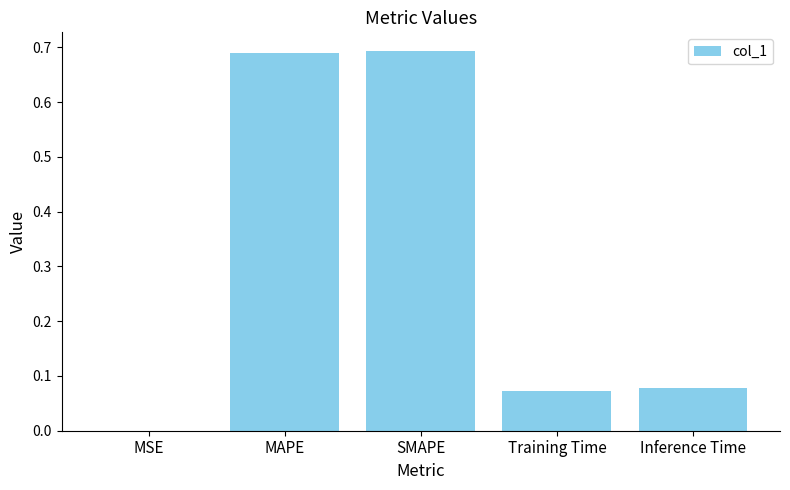

The value at SMAPE is 0.3. True or false?

False